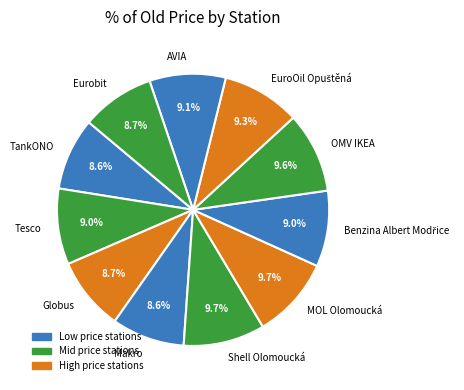

What portion of the pie excludes OMV IKEA?

90.4%